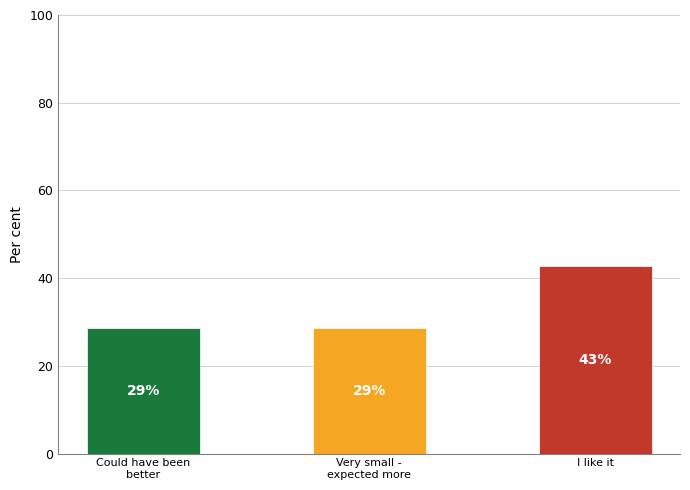

Reading left to right, what are all the values shown in this chart?

Could have been
better=28.6	Very small -
expected more=28.6	I like it=42.9